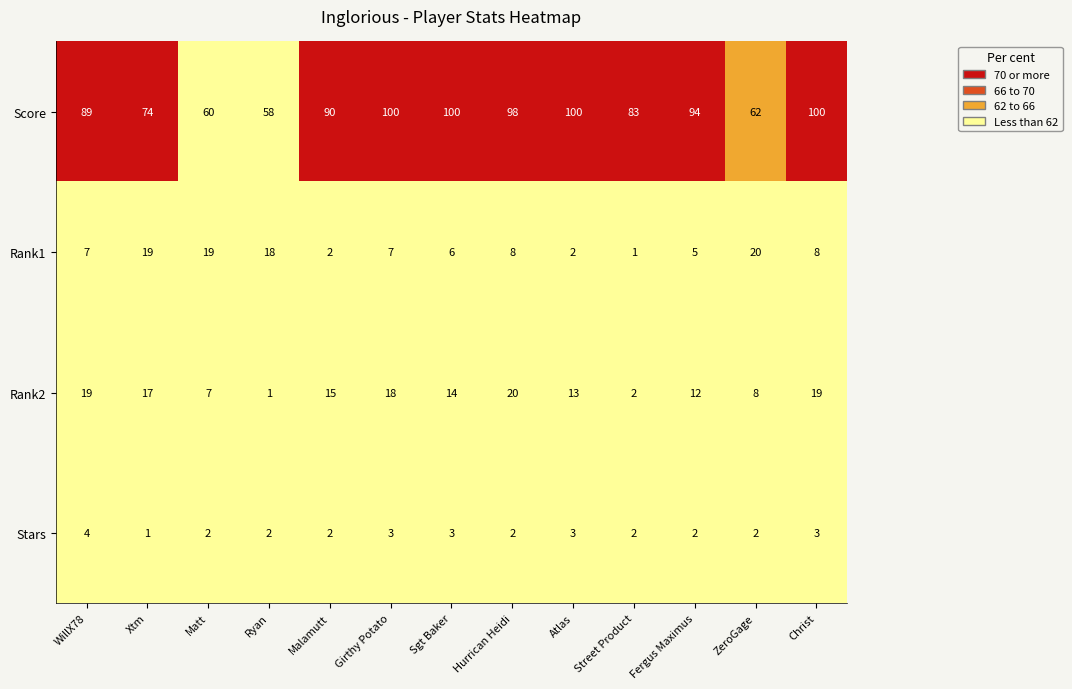

What is the spread (max minus min) of values at ZeroGage?

60